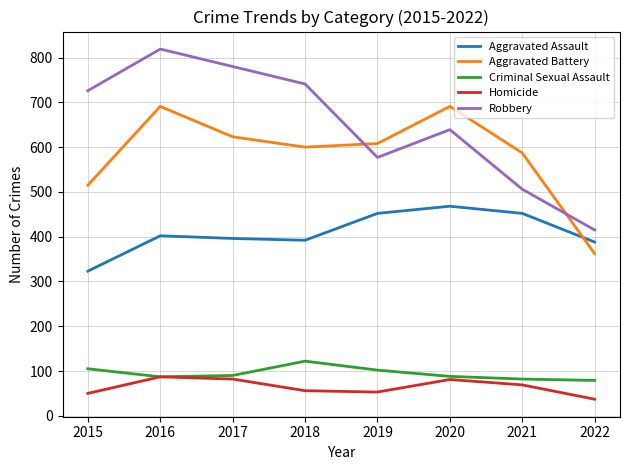

The Aggravated Assault series shows 686 at 2020. True or false?

False